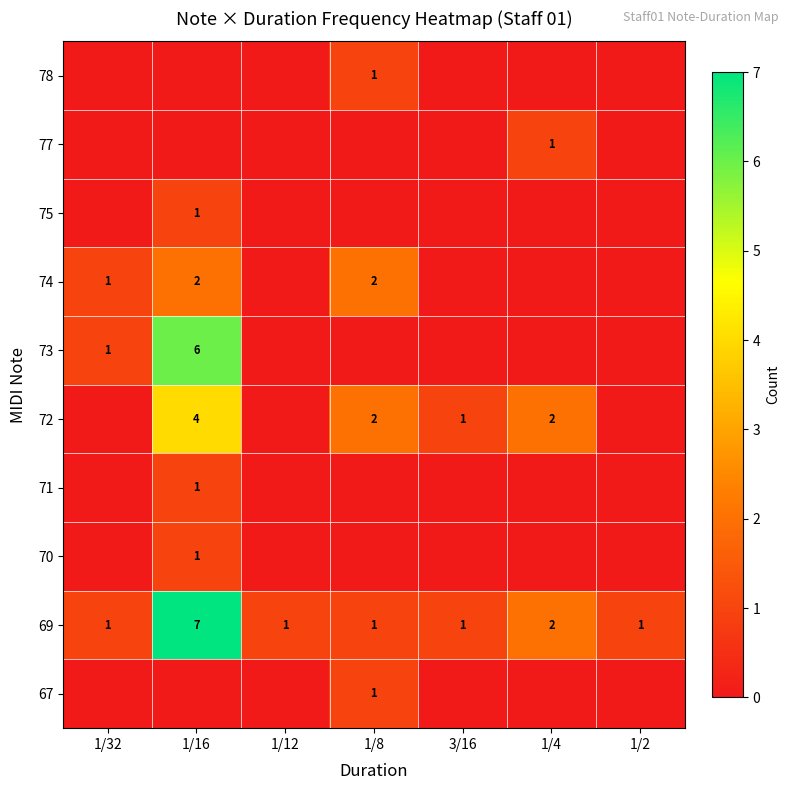

At which category is the sum across all series the highest?

1/16